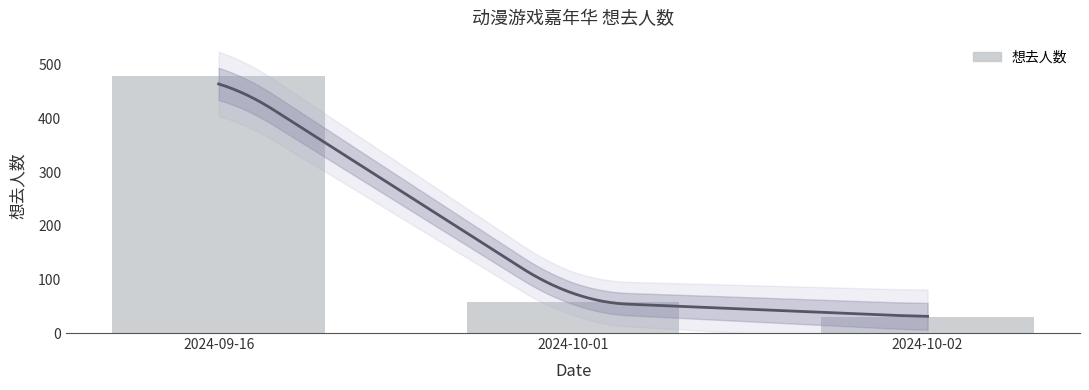

Are the bars grouped side by side (vs. stacked)?

No